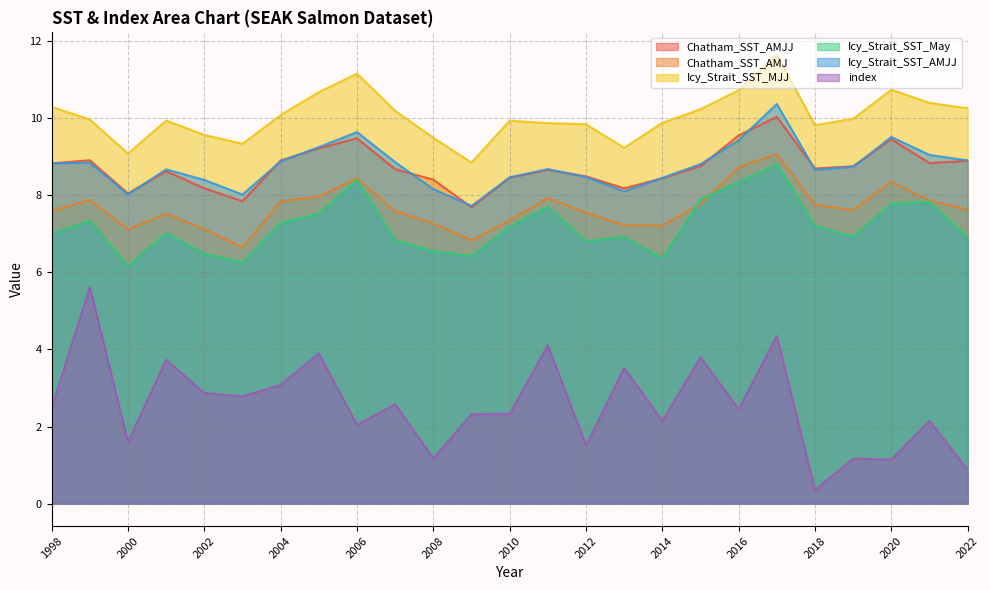

Reading right to left, what are all the values shown in this chart?

Chatham_SST_AMJJ: 2022=8.9	2021=8.8	2020=9.5	2019=8.8	2018=8.7	2017=10.0	2016=9.6	2015=8.8	2014=8.4	2013=8.2	2012=8.5	2011=8.7	2010=8.5	2009=7.7	2008=8.4	2007=8.7	2006=9.5	2005=9.2	2004=8.9	2003=7.8	2002=8.2	2001=8.6	2000=8.0	1999=8.9	1998=8.8
Chatham_SST_AMJ: 2022=7.6	2021=7.9	2020=8.4	2019=7.6	2018=7.8	2017=9.1	2016=8.7	2015=7.8	2014=7.2	2013=7.2	2012=7.5	2011=7.9	2010=7.3	2009=6.8	2008=7.3	2007=7.6	2006=8.4	2005=8.0	2004=7.8	2003=6.6	2002=7.1	2001=7.5	2000=7.1	1999=7.9	1998=7.6
Icy_Strait_SST_MJJ: 2022=10.3	2021=10.4	2020=10.7	2019=10.0	2018=9.8	2017=11.6	2016=10.7	2015=10.2	2014=9.9	2013=9.2	2012=9.8	2011=9.9	2010=9.9	2009=8.8	2008=9.5	2007=10.2	2006=11.2	2005=10.7	2004=10.1	2003=9.3	2002=9.6	2001=9.9	2000=9.1	1999=10.0	1998=10.3
Icy_Strait_SST_May: 2022=6.9	2021=7.8	2020=7.8	2019=6.9	2018=7.2	2017=8.8	2016=8.3	2015=7.9	2014=6.4	2013=6.9	2012=6.8	2011=7.7	2010=7.2	2009=6.4	2008=6.5	2007=6.8	2006=8.4	2005=7.5	2004=7.3	2003=6.3	2002=6.5	2001=7.0	2000=6.2	1999=7.3	1998=7.0
Icy_Strait_SST_AMJJ: 2022=8.9	2021=9.0	2020=9.5	2019=8.7	2018=8.7	2017=10.4	2016=9.4	2015=8.8	2014=8.5	2013=8.1	2012=8.5	2011=8.7	2010=8.5	2009=7.7	2008=8.2	2007=8.9	2006=9.6	2005=9.3	2004=8.9	2003=8.0	2002=8.4	2001=8.7	2000=8.0	1999=8.8	1998=8.8
index: 2022=0.9	2021=2.1	2020=1.1	2019=1.2	2018=0.3	2017=4.3	2016=2.5	2015=3.8	2014=2.1	2013=3.5	2012=1.5	2011=4.1	2010=2.3	2009=2.3	2008=1.2	2007=2.6	2006=2.0	2005=3.9	2004=3.1	2003=2.8	2002=2.9	2001=3.7	2000=1.6	1999=5.6	1998=2.5